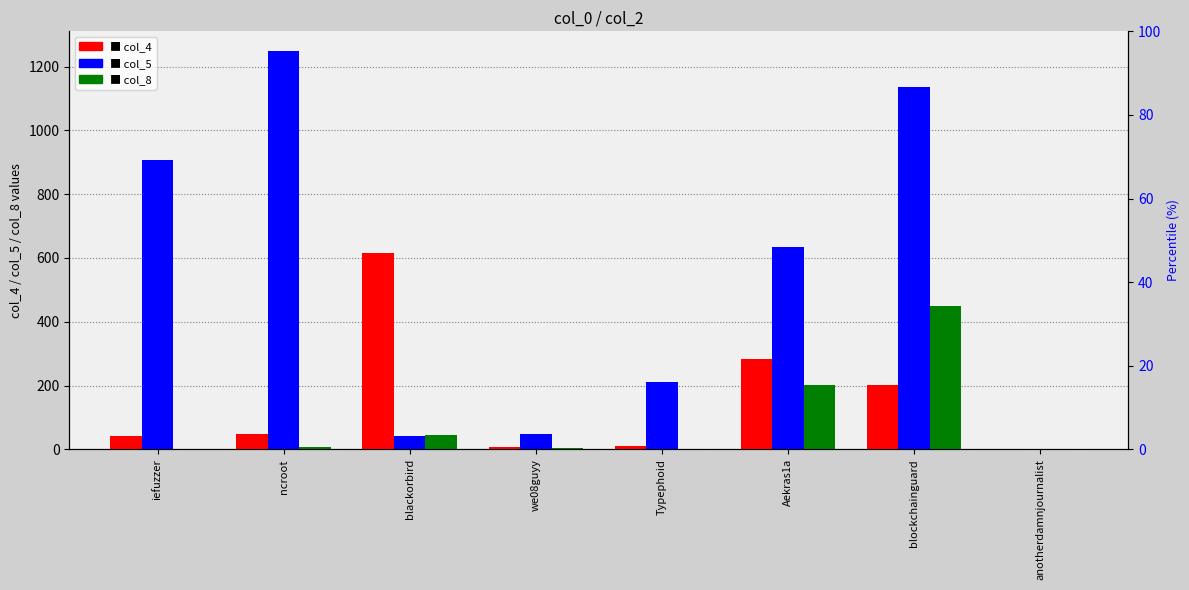

Reading left to right, list all the values displayed in this chart.

col_4: 42	49	616	7	12	283	202	0
col_5: 908	1248	41	49	212	633	1136	1
col_8: 2	8	45	5	2	203	448	0